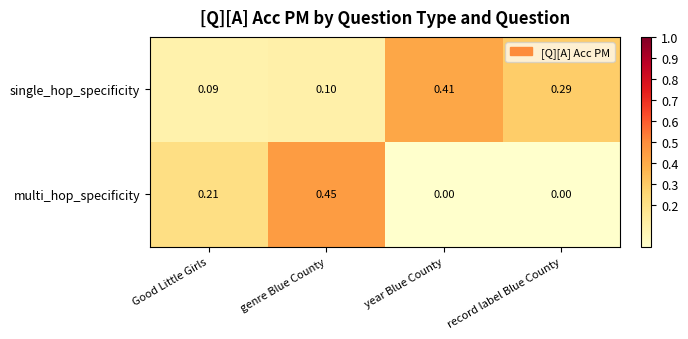

At which label is single_hop_specificity closest to 0?

Good Little Girls